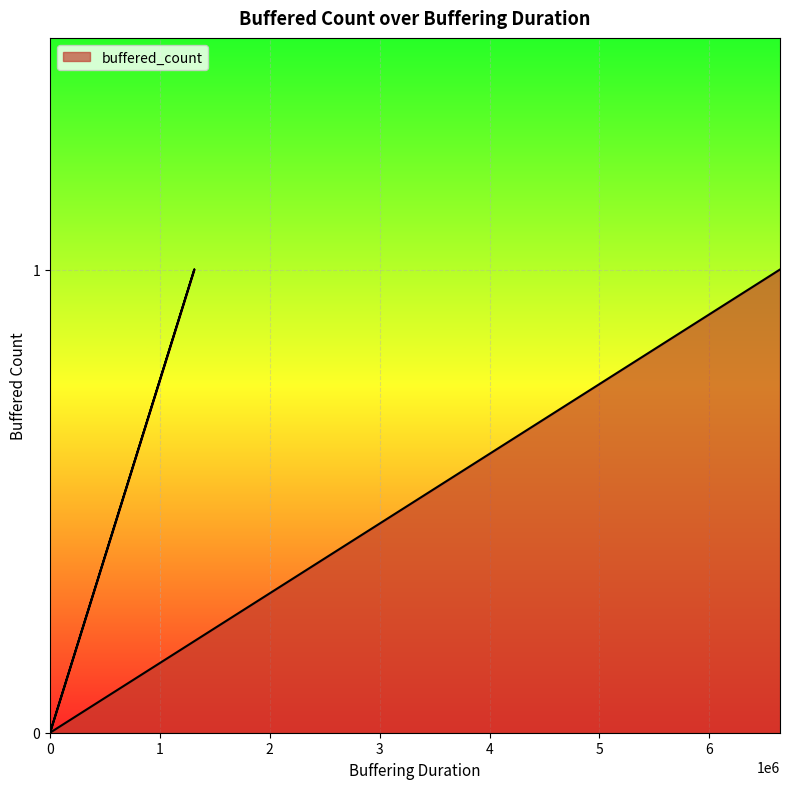

Is it true that the value at 0 is -1?

False